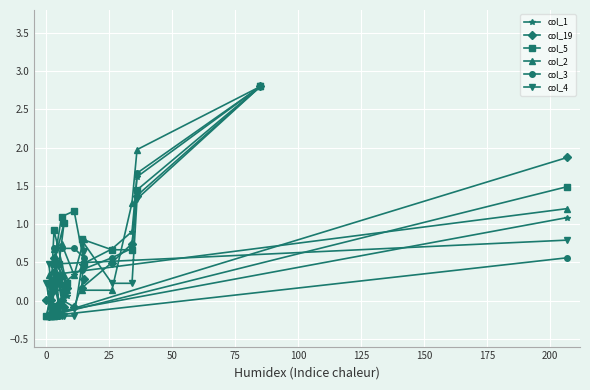

Count the number of categories in the chart.

20